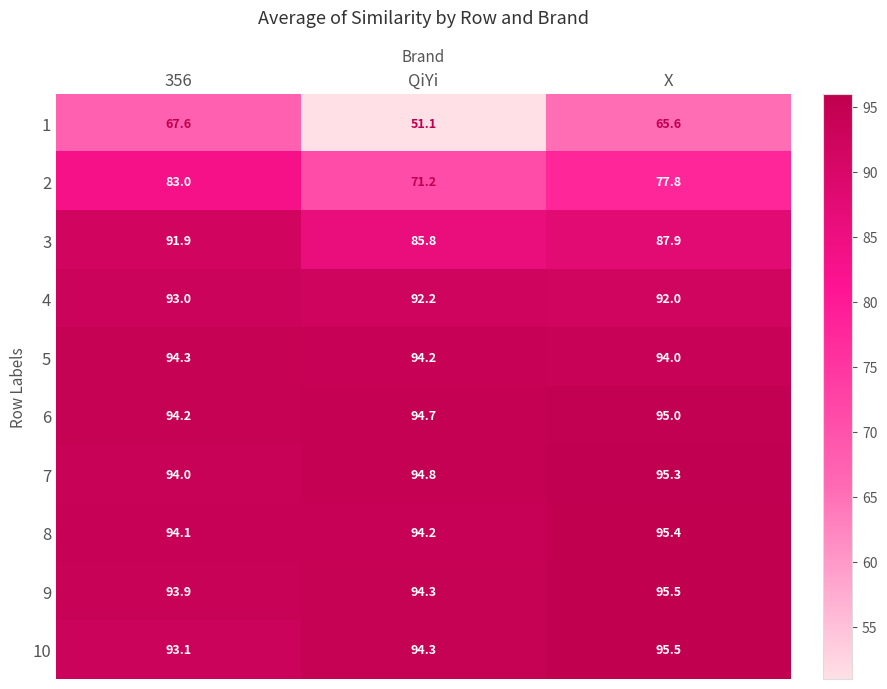

Count the number of data series in this chart.

10